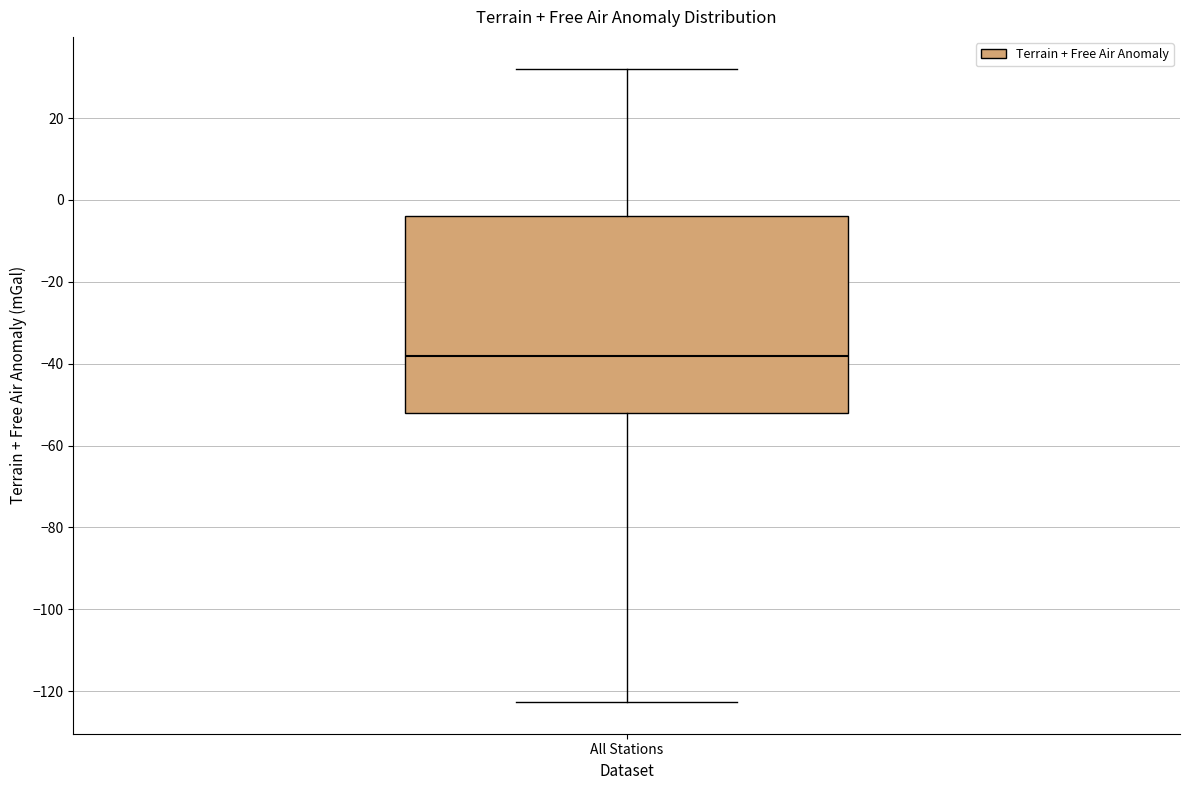

Read this box plot against the y-axis: the position of the median line, the range covered by the box, and the ends of both whiskers. The values are not printed on the chart, so give them approximately, as read against the axis.

median -38, box -52 to -4, whiskers -122 to 32